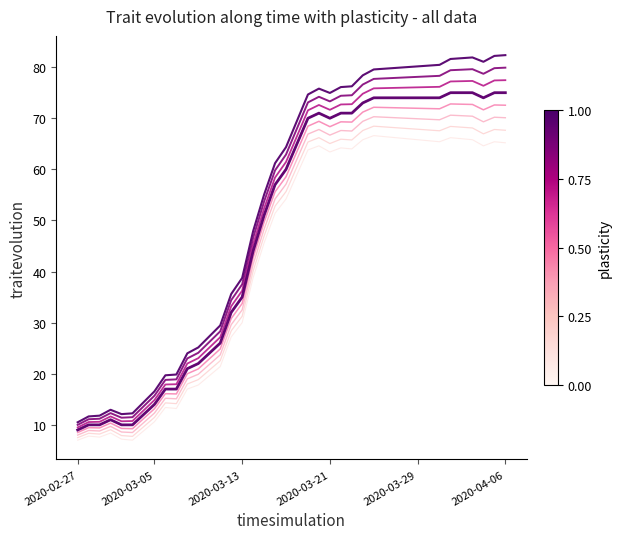

Does the chart display data point markers on the line(s)?

No